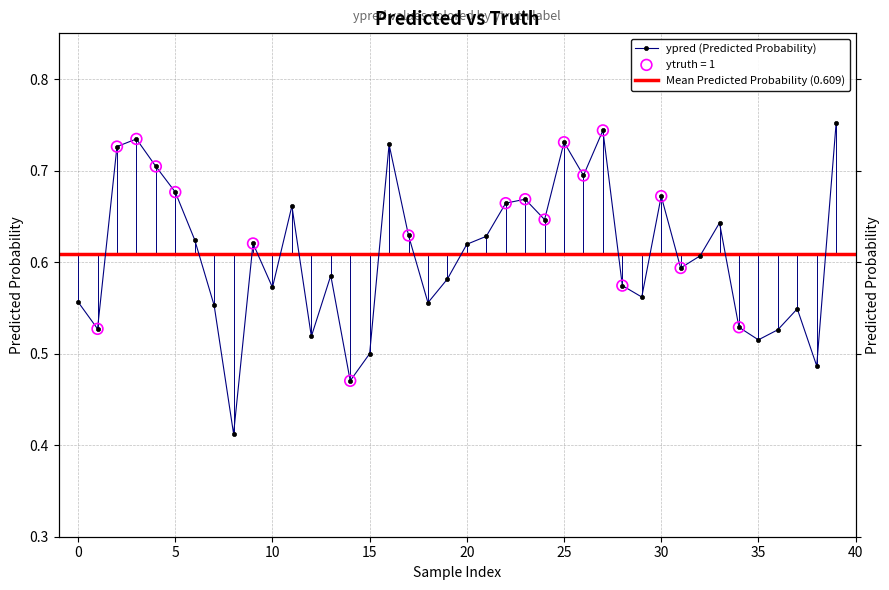

Which has a higher value, 10 or 29?

10